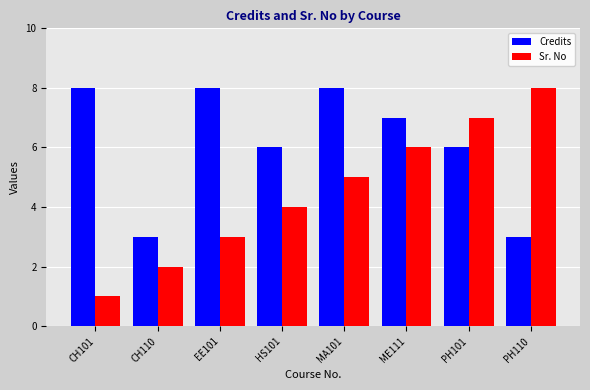

Is it true that Sr. No equals 2 at ME111?

False